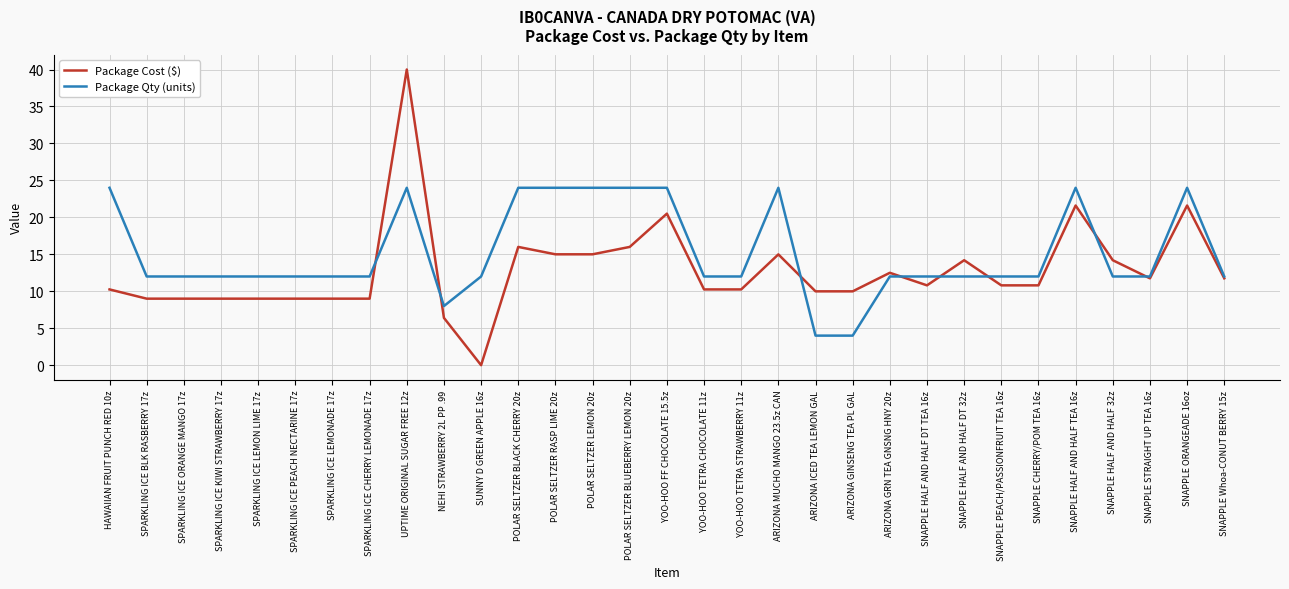

The Package Cost ($) series shows 15.4 at SPARKLING ICE LEMONADE 17z. True or false?

False